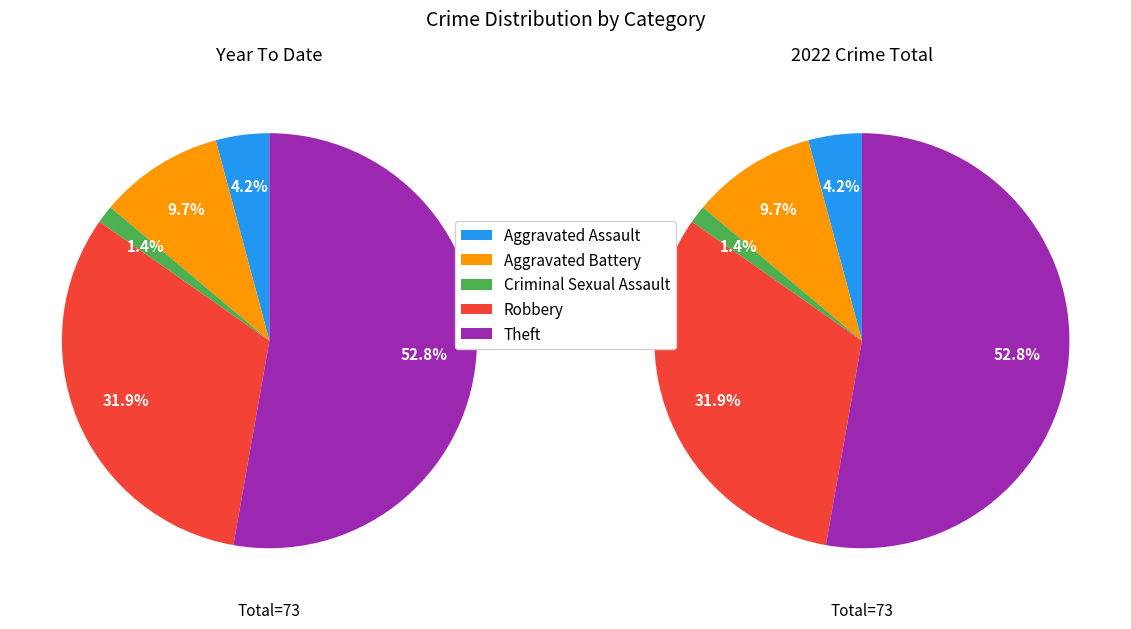

True or false: Aggravated Assault accounts for 1% of the total.

False